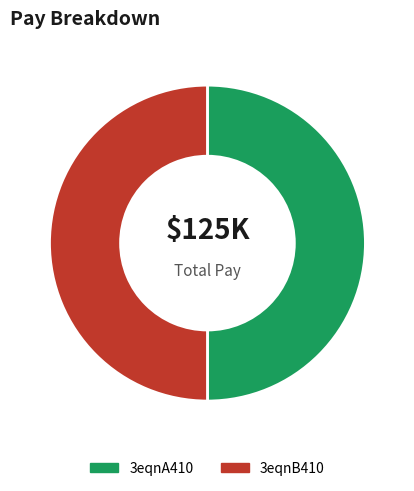

Is it true that 3eqnA410 is 50% of the pie?

True